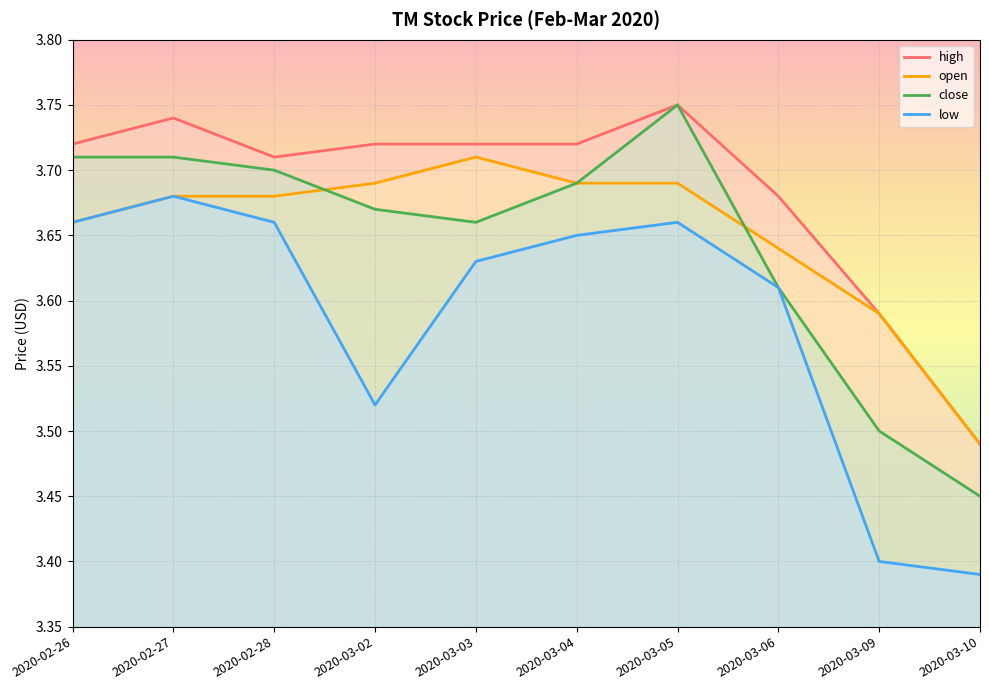

Where is the first local maximum for low?

2020-02-27